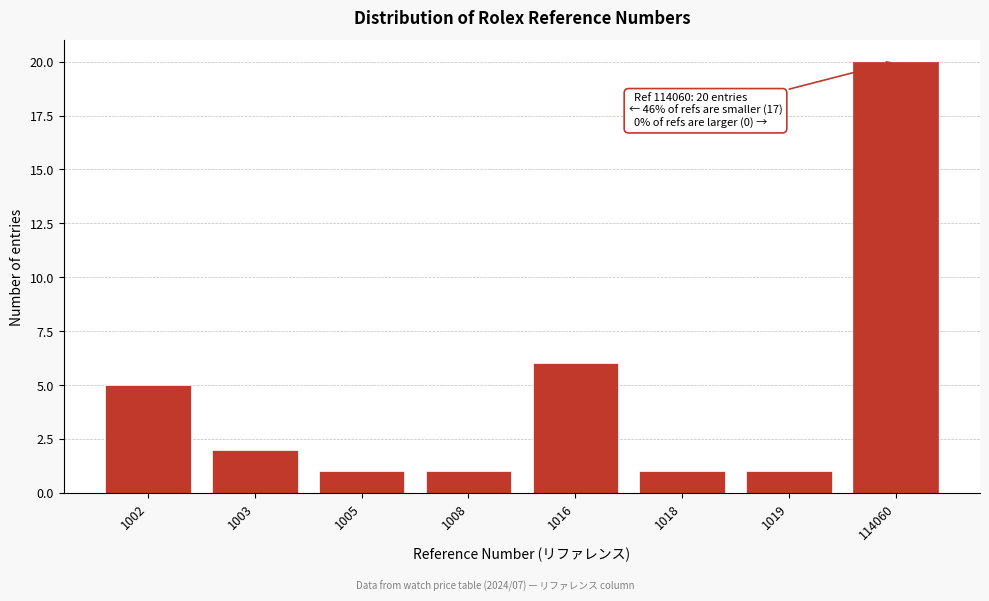

Reading left to right, extract all data points from this chart.

5	2	1	1	6	1	1	20